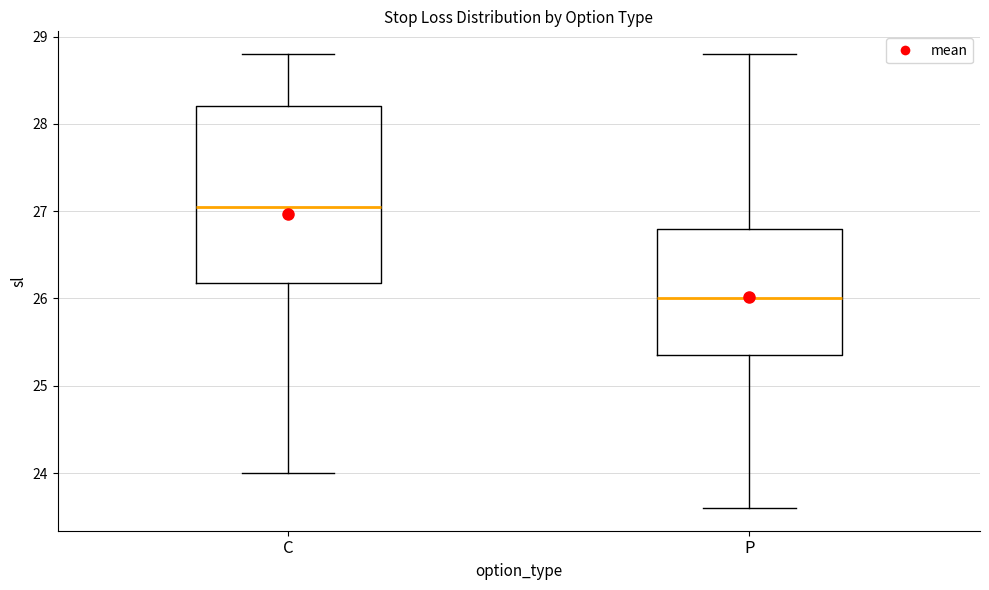

Which box's median line is the highest?

C